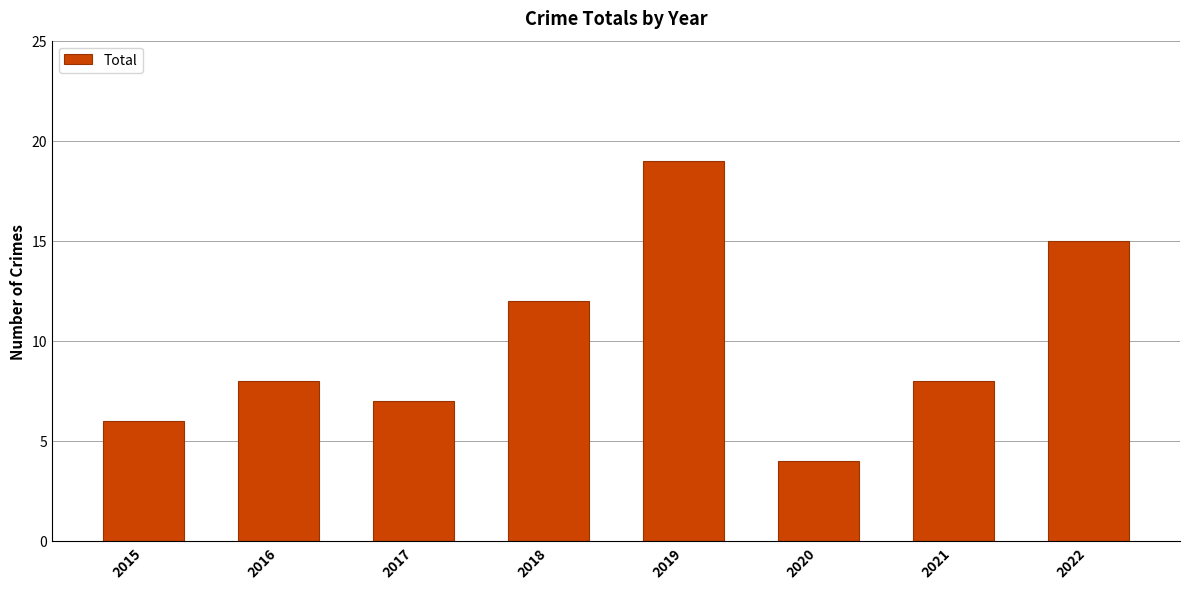

True or false: the data shows 11 at 2015.

False